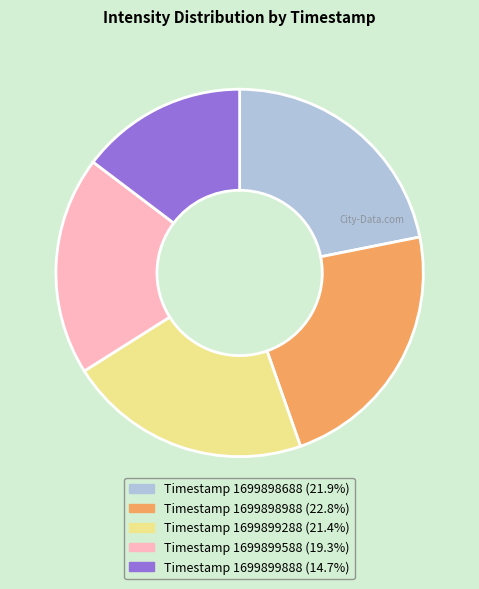

Is the sum of Timestamp 1699899288 (21.4%) and Timestamp 1699899588 (19.3%) greater than half?

No